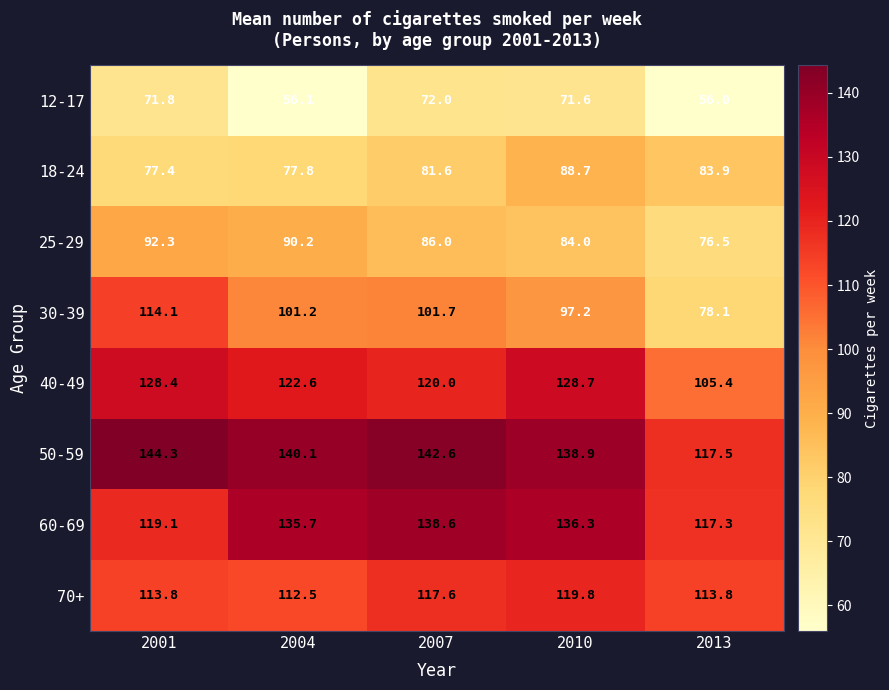

What is the smallest value displayed?

56.0